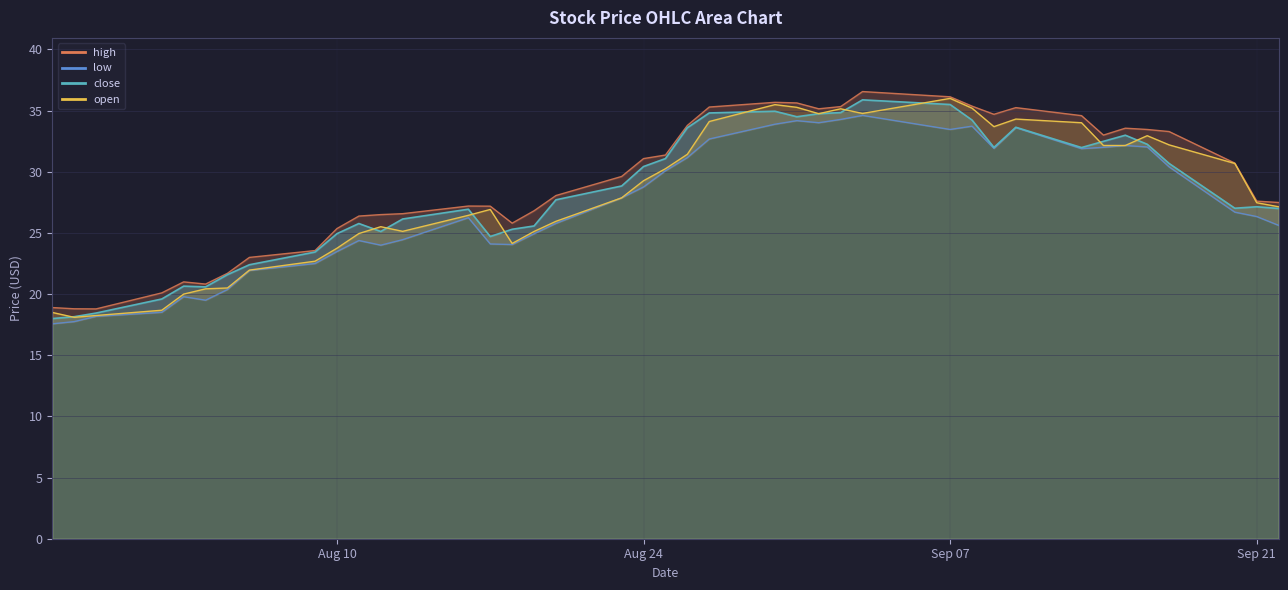

What is the difference between the maximum and minimum values in the open series?

17.9